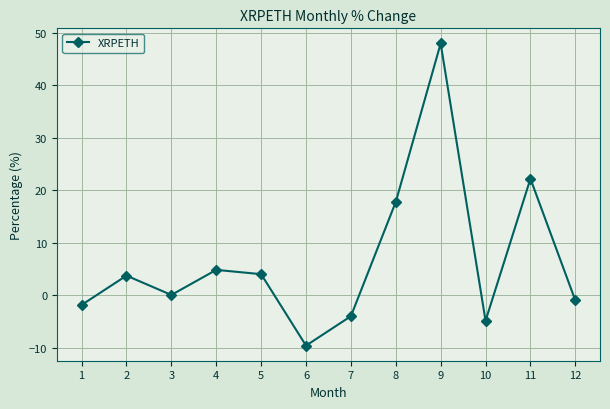

How many interior local peaks (higher than both neighbors) does the data have?

4